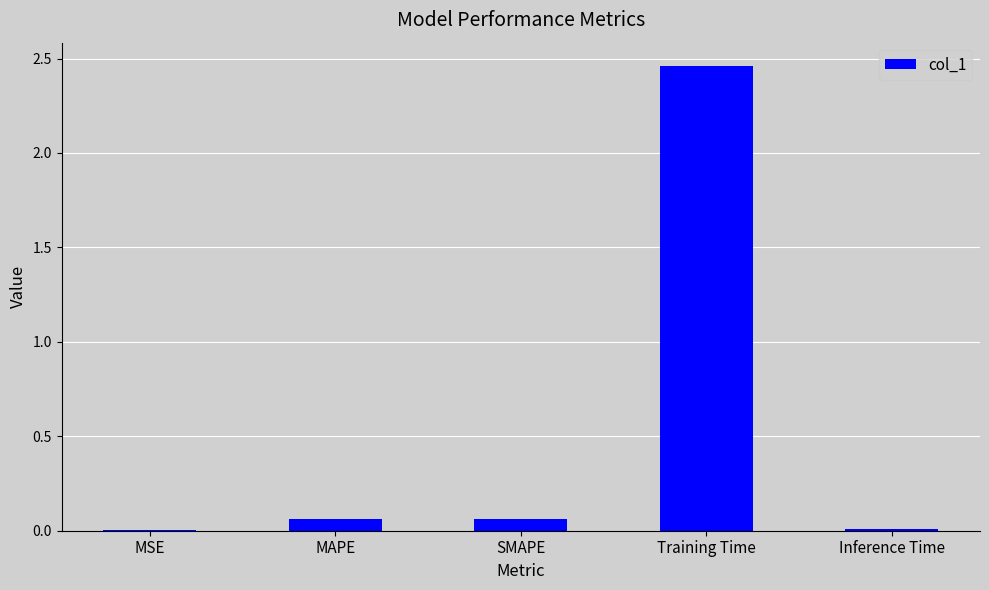

Which has a higher value, MSE or Training Time?

Training Time